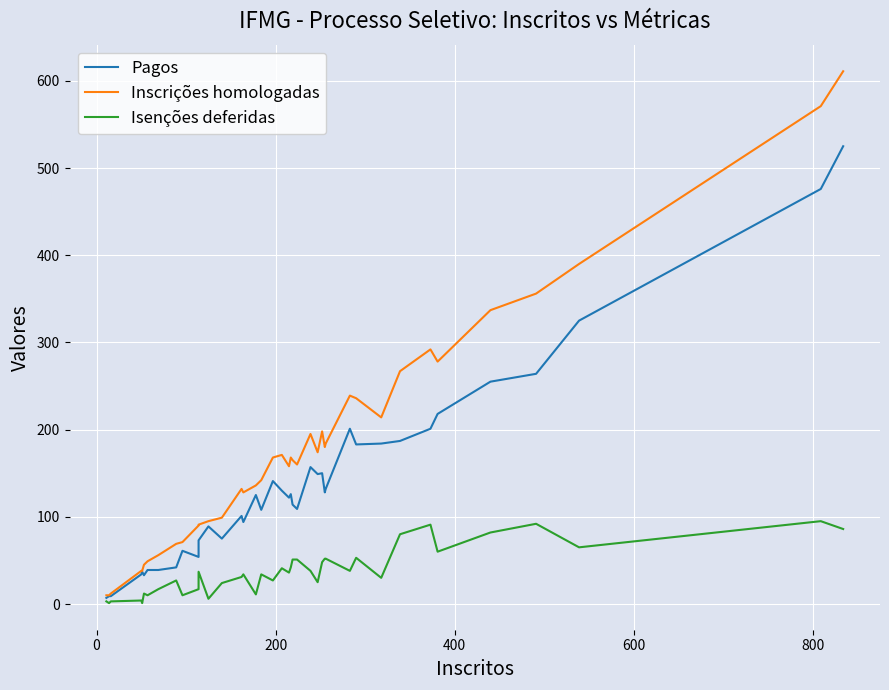

True or false: Pagos and Inscrições homologadas cross at least once.

False